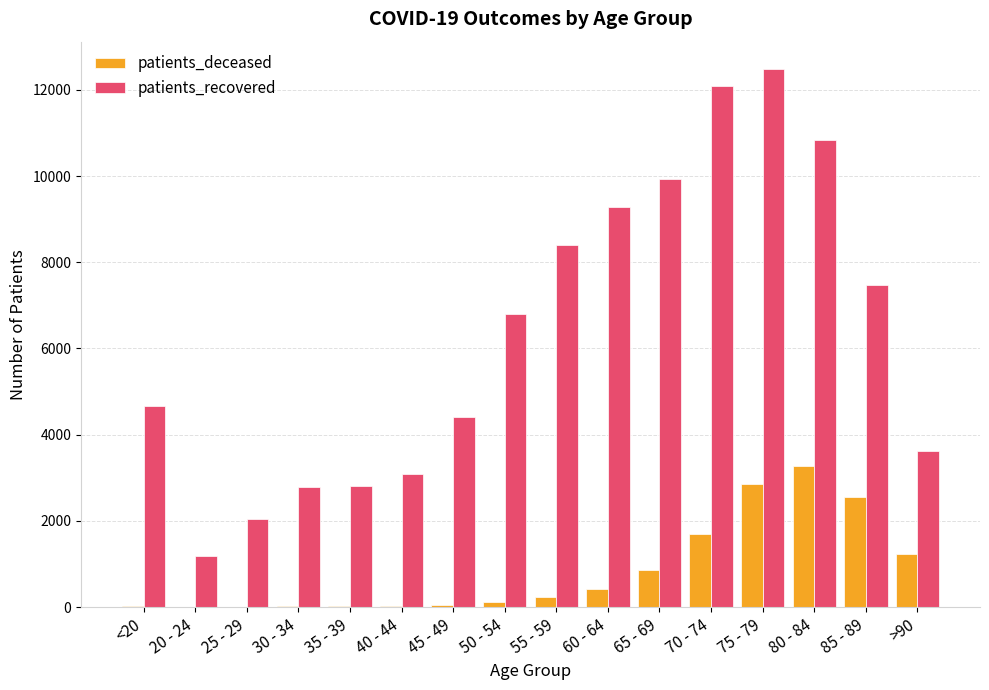

The value of patients_recovered at 55 - 59 is 8410. True or false?

True